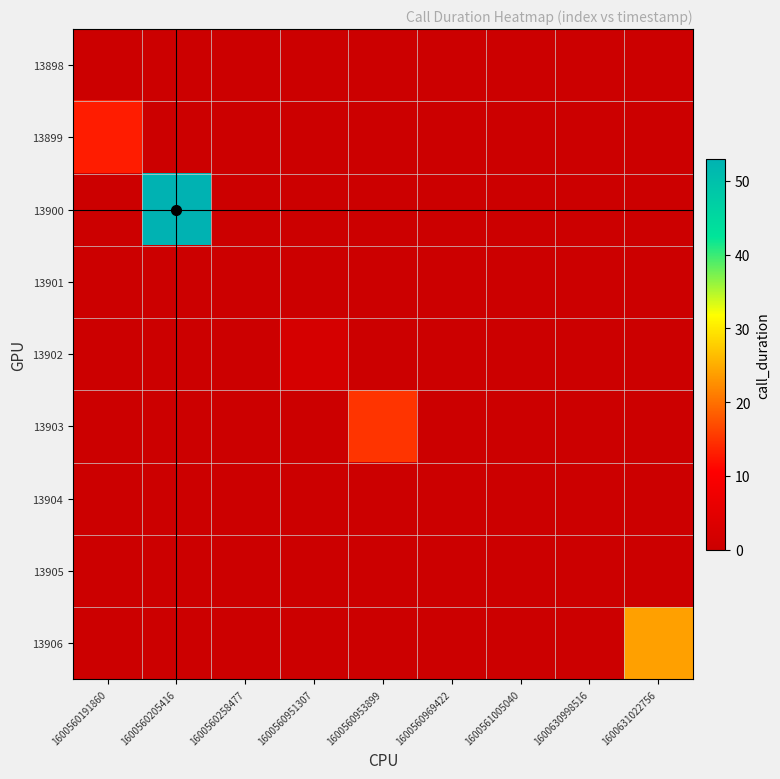

At which category is the sum across all series the highest?

1600560205416